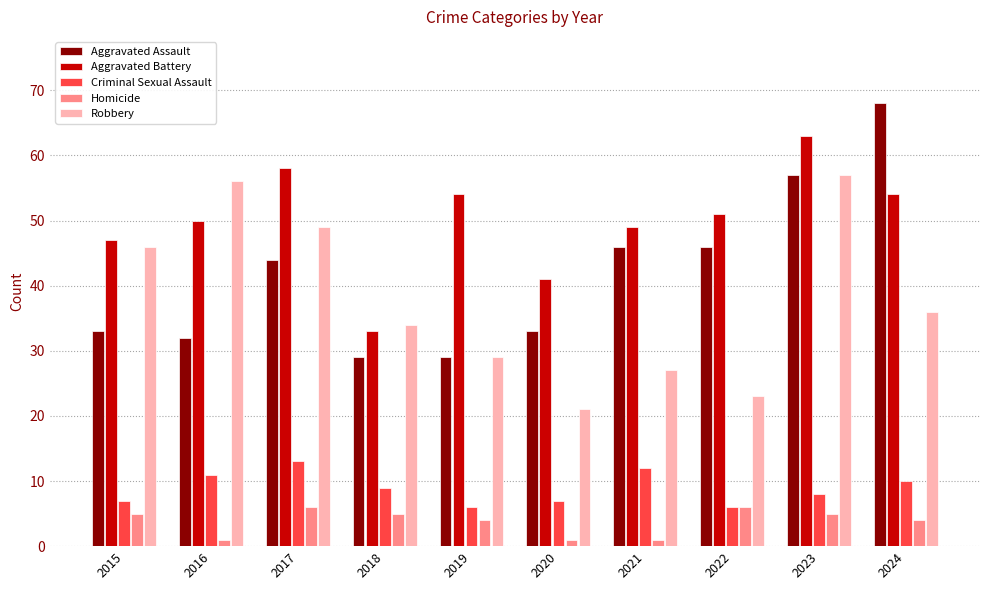

What is the total value across all series at 2022?

132